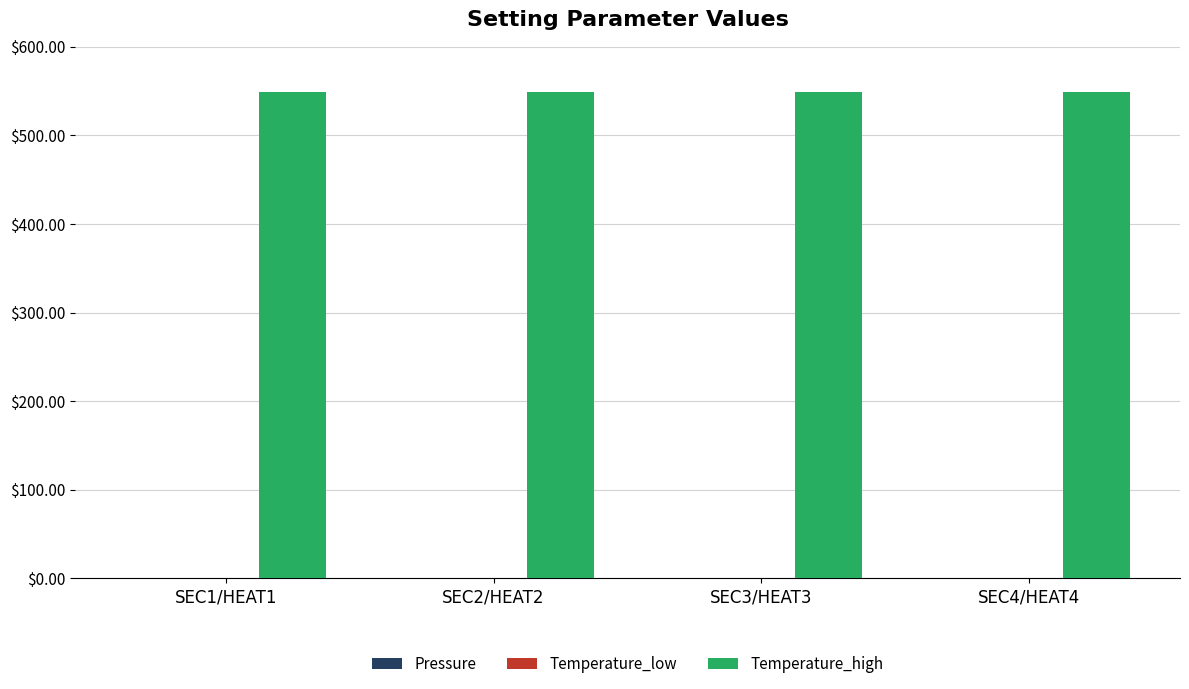

Which series has the largest total across all categories?

Temperature_high